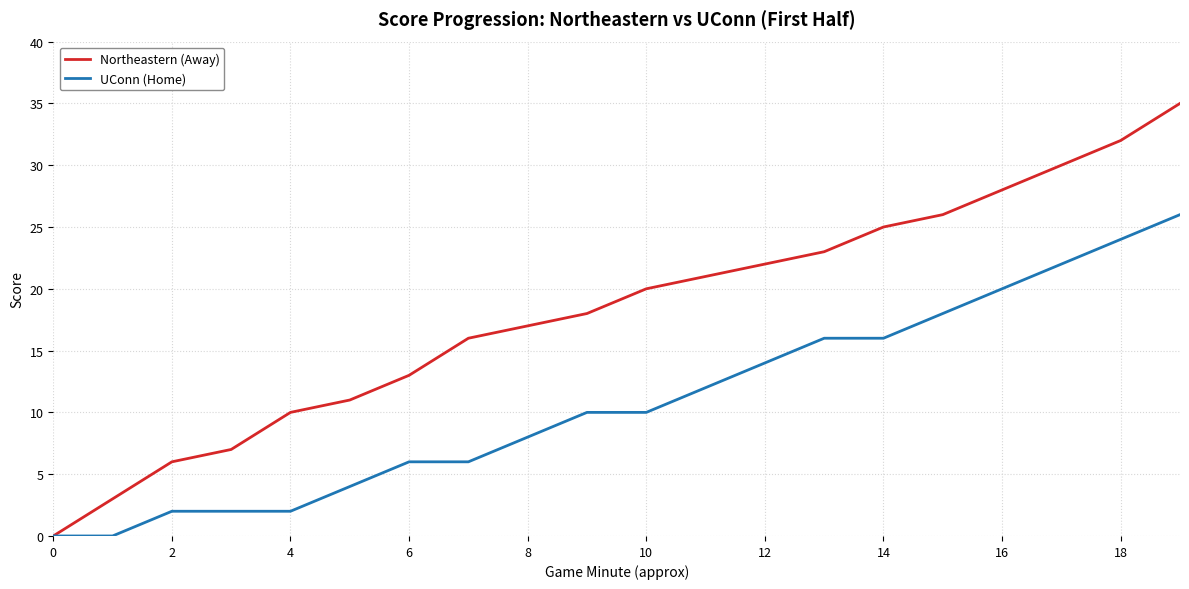

Which series has the largest range (max minus min)?

Northeastern (Away)